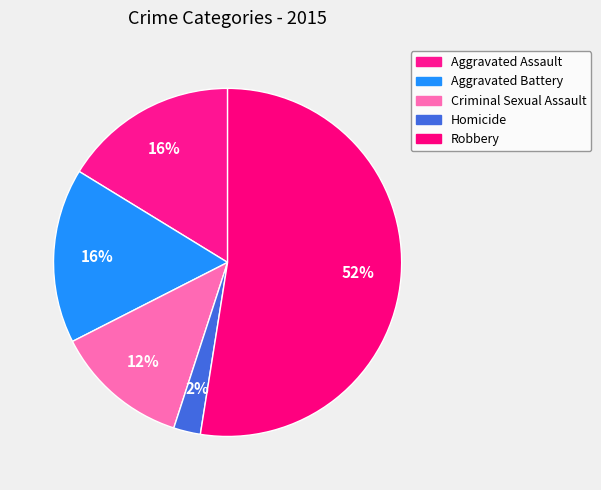

How many segments does this pie chart have?

5